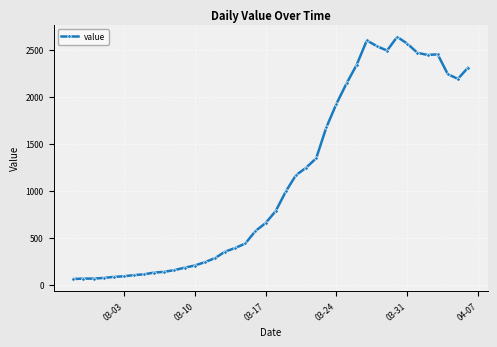

True or false: the data has more than 0 interior local peaks.

True